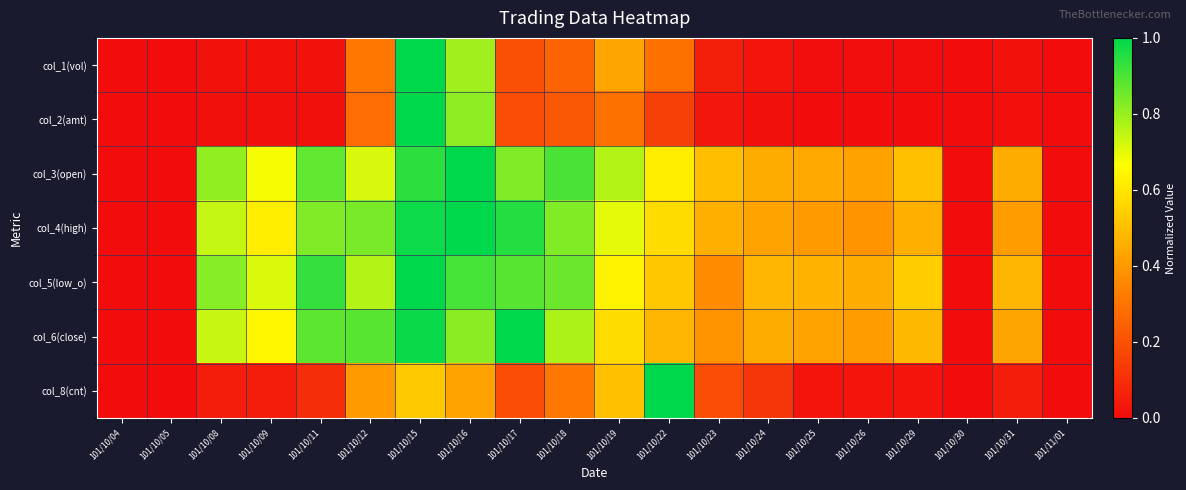

Reading right to left, transcribe all the data shown in this chart.

col_1(vol): 101/11/01=0.0	101/10/31=0.0	101/10/30=0.0	101/10/29=0.0	101/10/26=0.0	101/10/25=0.0	101/10/24=0.0	101/10/23=0.1	101/10/22=0.3	101/10/19=0.4	101/10/18=0.3	101/10/17=0.2	101/10/16=0.8	101/10/15=1.0	101/10/12=0.3	101/10/11=0.0	101/10/09=0.0	101/10/08=0.0	101/10/05=0.0	101/10/04=0.0
col_2(amt): 101/11/01=0.0	101/10/31=0.0	101/10/30=0.0	101/10/29=0.0	101/10/26=0.0	101/10/25=0.0	101/10/24=0.0	101/10/23=0.0	101/10/22=0.2	101/10/19=0.3	101/10/18=0.2	101/10/17=0.2	101/10/16=0.8	101/10/15=1.0	101/10/12=0.3	101/10/11=0.0	101/10/09=0.0	101/10/08=0.0	101/10/05=0.0	101/10/04=0.0
col_3(open): 101/11/01=0.0	101/10/31=0.4	101/10/30=0.0	101/10/29=0.5	101/10/26=0.4	101/10/25=0.4	101/10/24=0.4	101/10/23=0.5	101/10/22=0.6	101/10/19=0.8	101/10/18=0.9	101/10/17=0.8	101/10/16=1.0	101/10/15=0.9	101/10/12=0.7	101/10/11=0.9	101/10/09=0.7	101/10/08=0.8	101/10/05=0.0	101/10/04=0.0
col_4(high): 101/11/01=0.0	101/10/31=0.4	101/10/30=0.0	101/10/29=0.5	101/10/26=0.4	101/10/25=0.4	101/10/24=0.4	101/10/23=0.5	101/10/22=0.6	101/10/19=0.7	101/10/18=0.8	101/10/17=1.0	101/10/16=1.0	101/10/15=1.0	101/10/12=0.8	101/10/11=0.8	101/10/09=0.6	101/10/08=0.7	101/10/05=0.0	101/10/04=0.0
col_5(low_o): 101/11/01=0.0	101/10/31=0.5	101/10/30=0.0	101/10/29=0.5	101/10/26=0.5	101/10/25=0.5	101/10/24=0.5	101/10/23=0.4	101/10/22=0.5	101/10/19=0.6	101/10/18=0.9	101/10/17=0.9	101/10/16=0.9	101/10/15=1.0	101/10/12=0.8	101/10/11=0.9	101/10/09=0.7	101/10/08=0.8	101/10/05=0.0	101/10/04=0.0
col_6(close): 101/11/01=0.0	101/10/31=0.4	101/10/30=0.0	101/10/29=0.5	101/10/26=0.4	101/10/25=0.4	101/10/24=0.5	101/10/23=0.4	101/10/22=0.5	101/10/19=0.6	101/10/18=0.8	101/10/17=1.0	101/10/16=0.8	101/10/15=1.0	101/10/12=0.9	101/10/11=0.9	101/10/09=0.6	101/10/08=0.7	101/10/05=0.0	101/10/04=0.0
col_8(cnt): 101/11/01=0.0	101/10/31=0.0	101/10/30=0.0	101/10/29=0.0	101/10/26=0.0	101/10/25=0.0	101/10/24=0.1	101/10/23=0.2	101/10/22=1.0	101/10/19=0.5	101/10/18=0.3	101/10/17=0.2	101/10/16=0.4	101/10/15=0.5	101/10/12=0.4	101/10/11=0.1	101/10/09=0.0	101/10/08=0.0	101/10/05=0.0	101/10/04=0.0